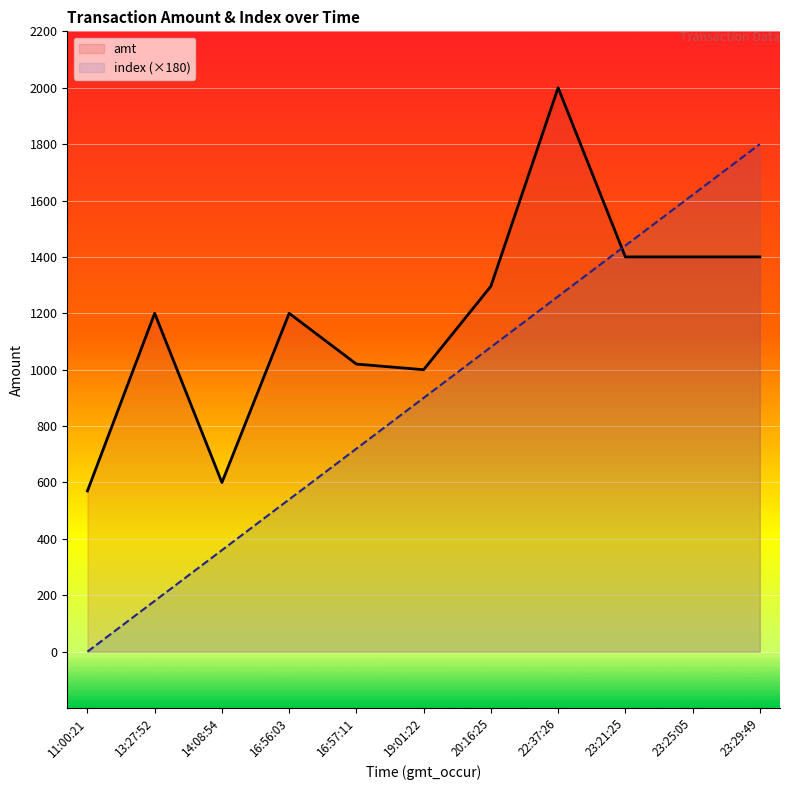

At which label does amt first exceed 1200?

20:16:25